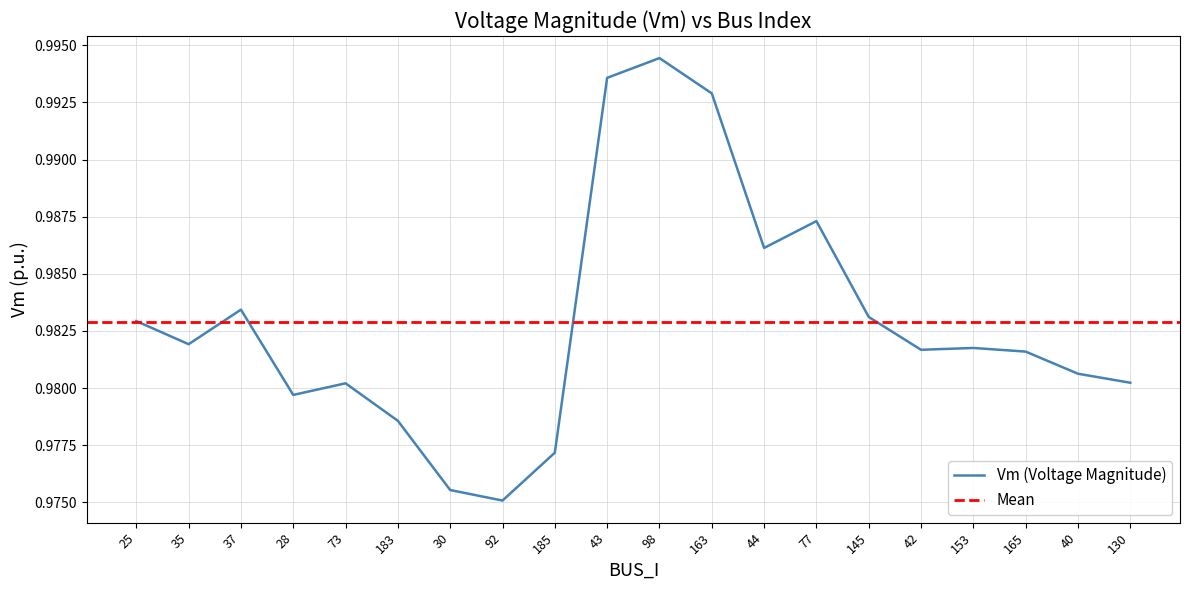

What is the sum of the values at 77 and 40?

2.0